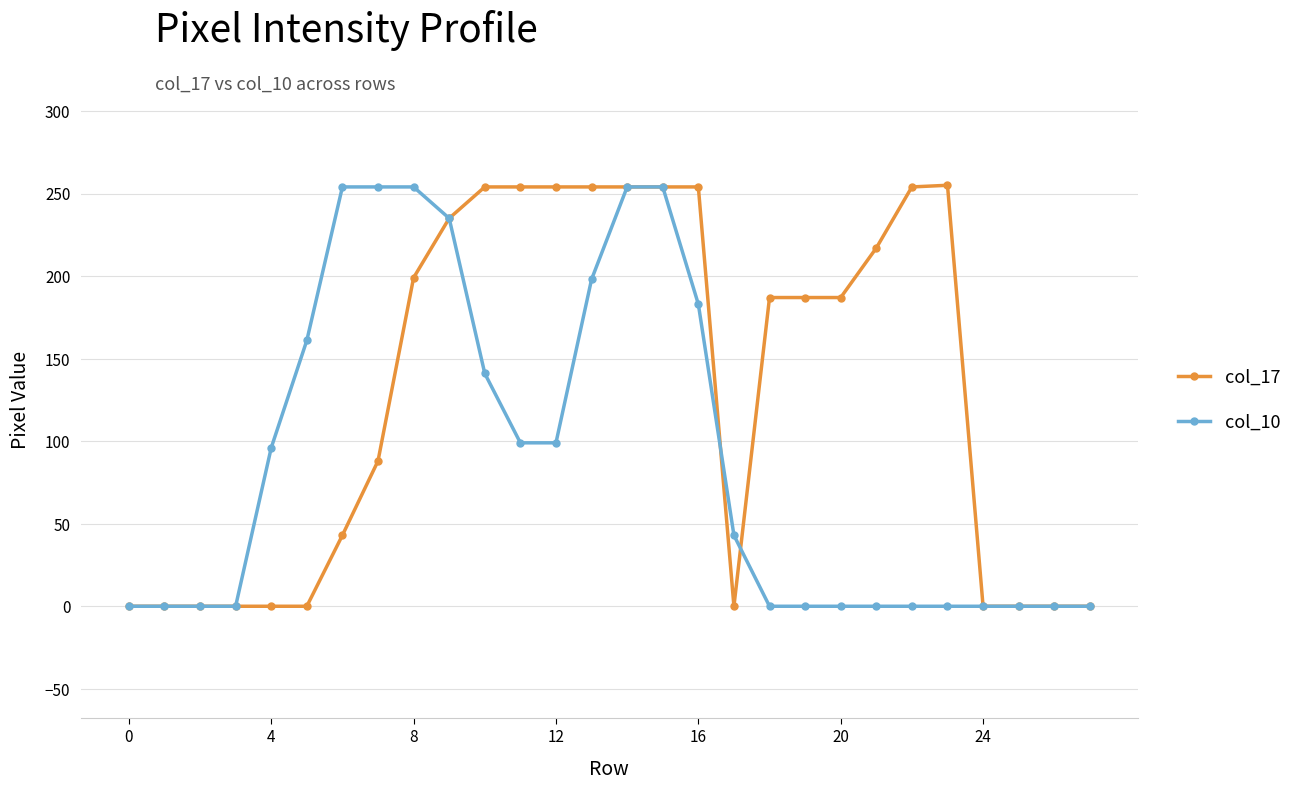

What are all the series names shown in the legend?

col_17, col_10